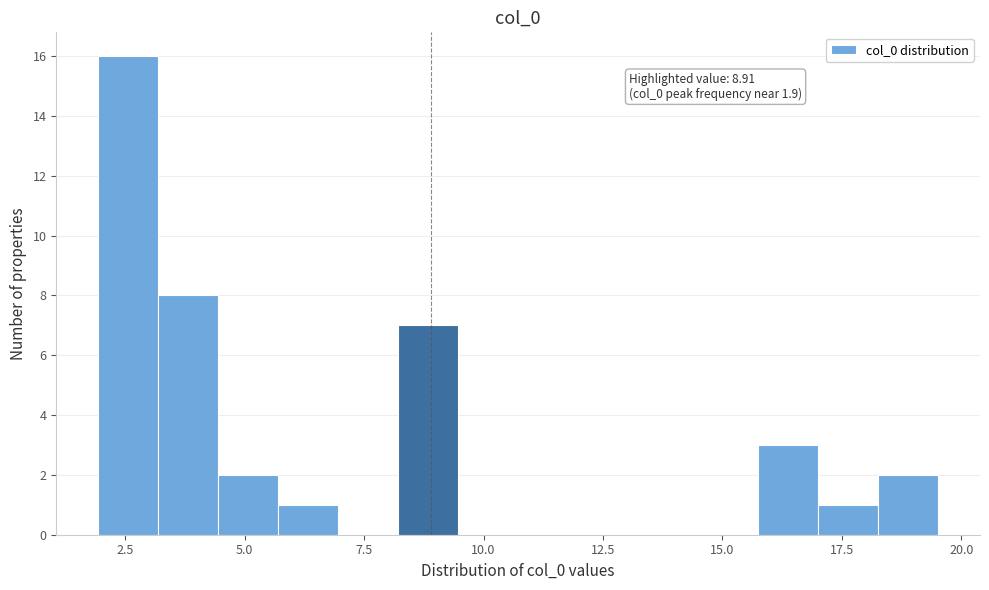

Around what value on the x-axis is the tallest bar? Give the approximate position of its centre, as read against the axis.

2.5